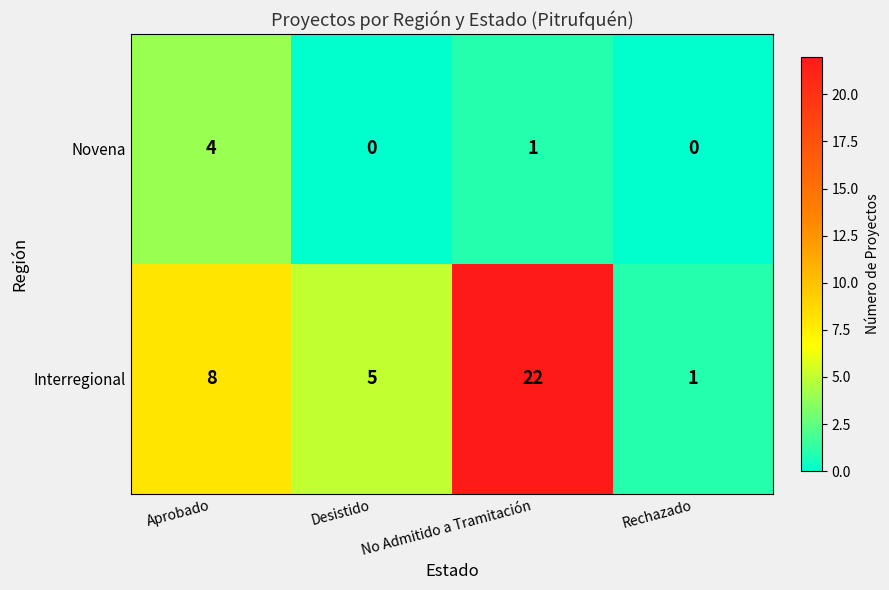

List the series in order of their overall mean, highest first.

Interregional, Novena